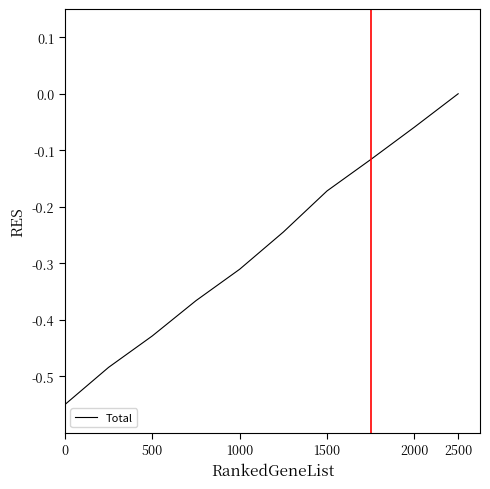

What is the value of the 1st point from the left?

-0.6